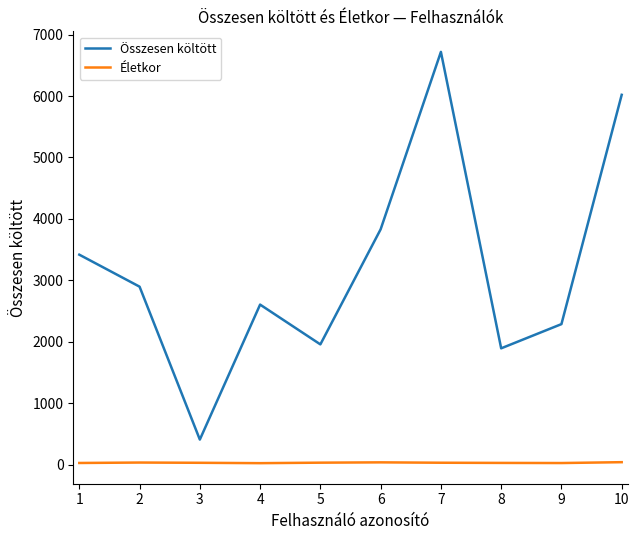

What is the maximum value shown in the chart?

6719